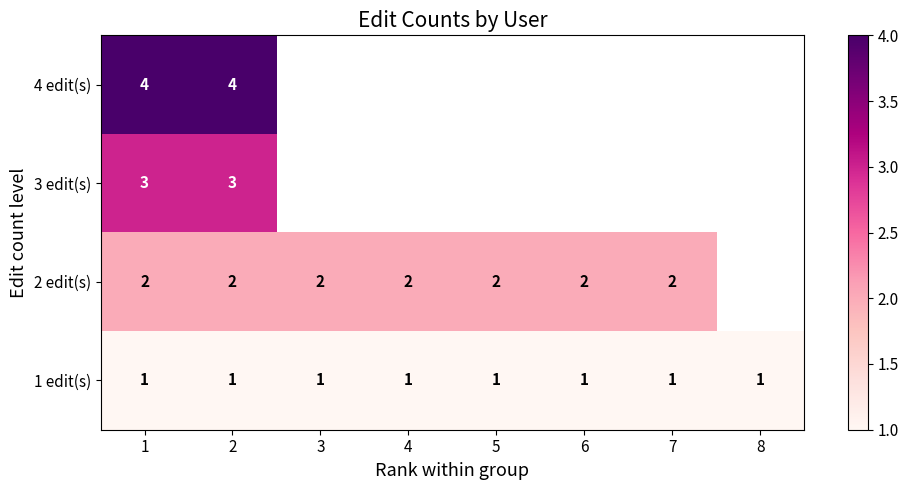

The value of 4 edit(s) at 1 is 4. True or false?

True